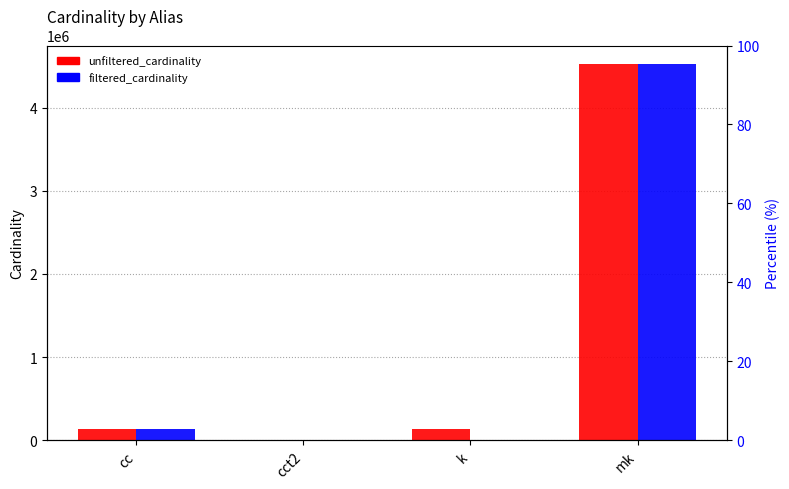

The filtered_cardinality series shows 237277 at cc. True or false?

False